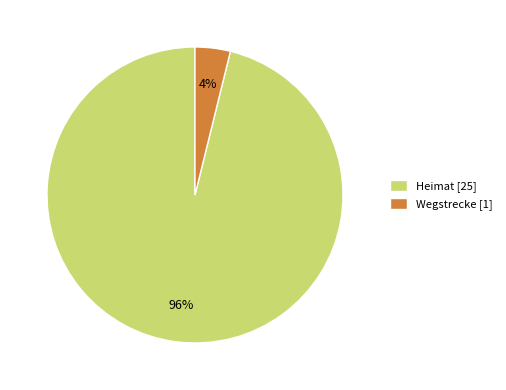

Count the number of slices in the pie.

2